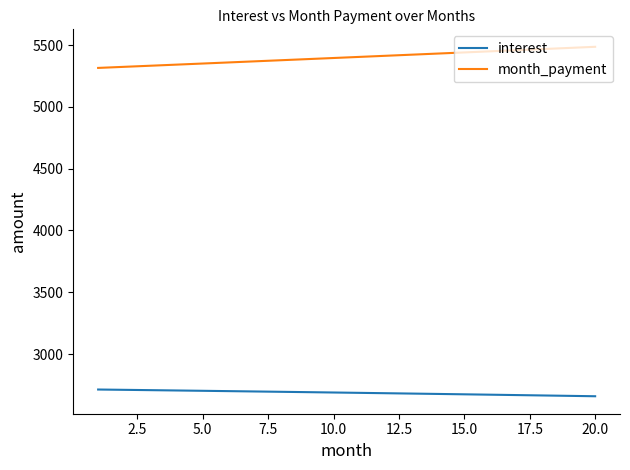

What is the highest value of the month_payment series?

5486.7